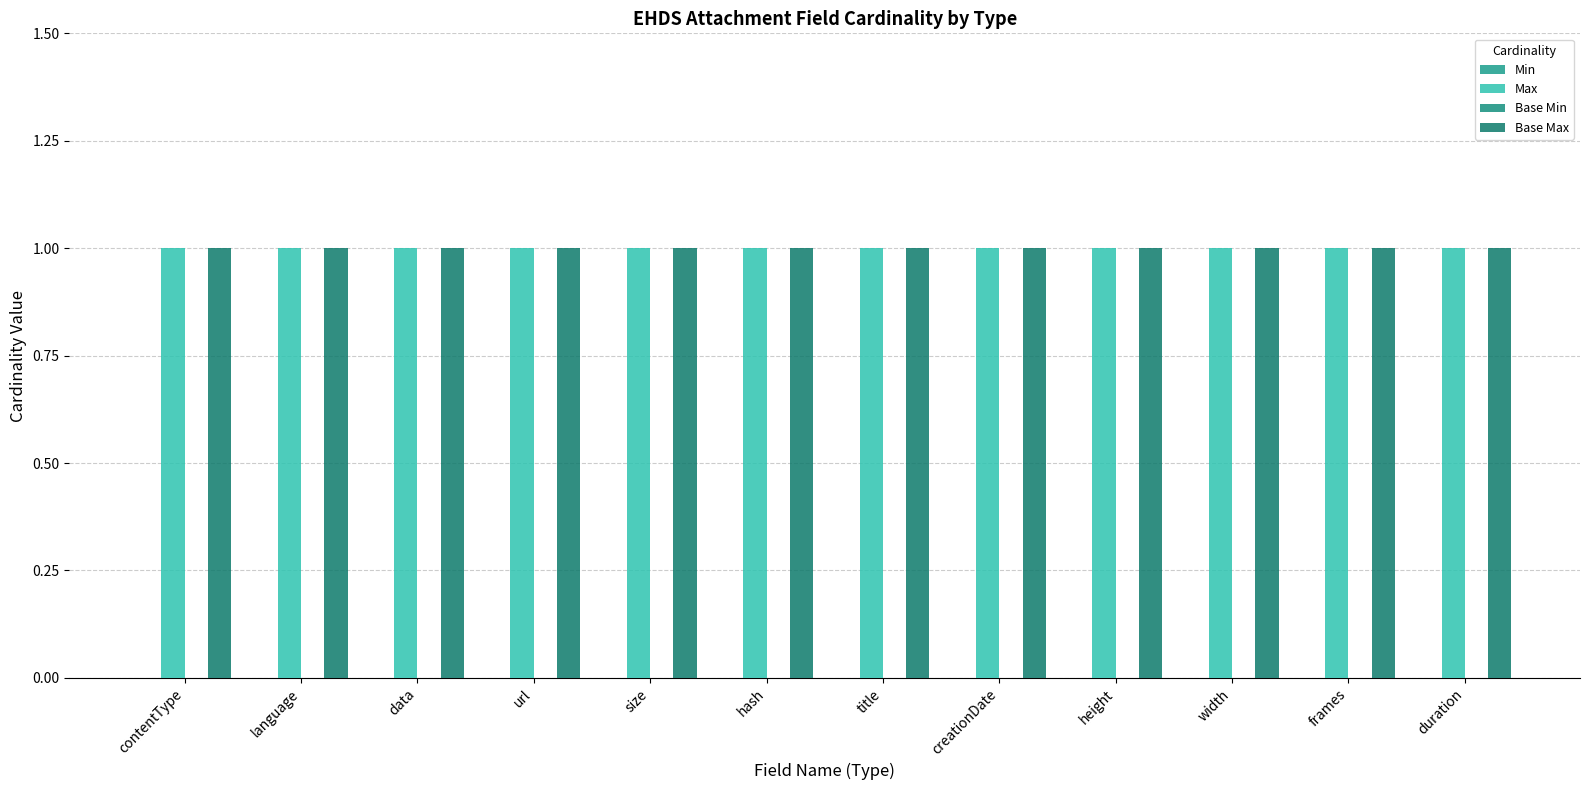

What are all the series names shown in the legend?

Min, Max, Base Min, Base Max